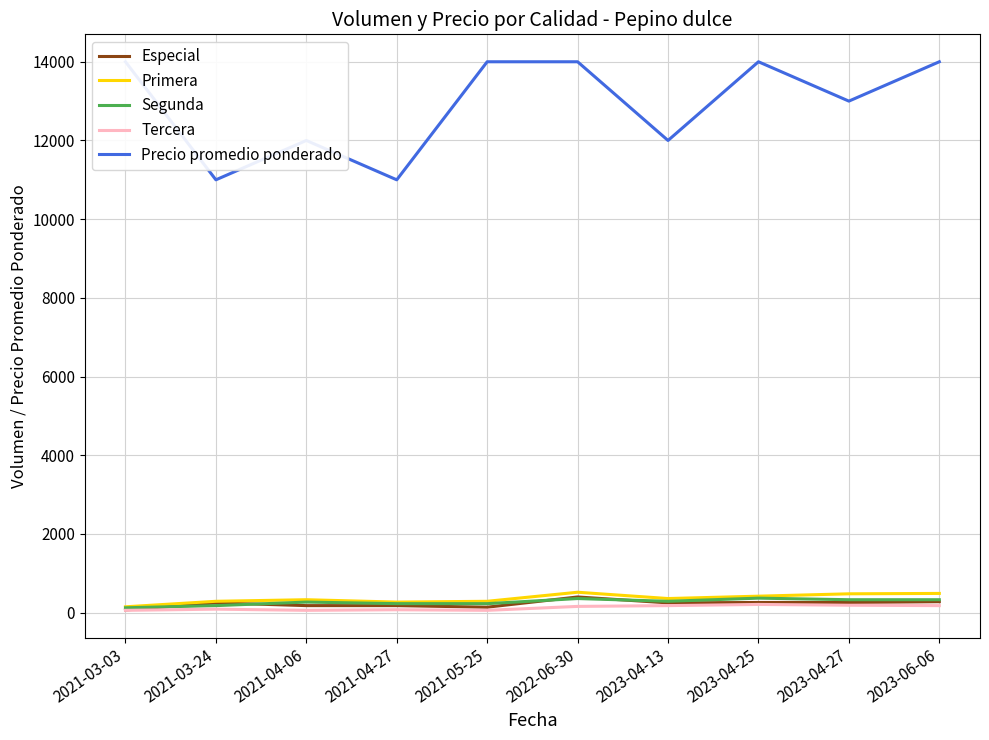

What is the greatest value displayed?

14000